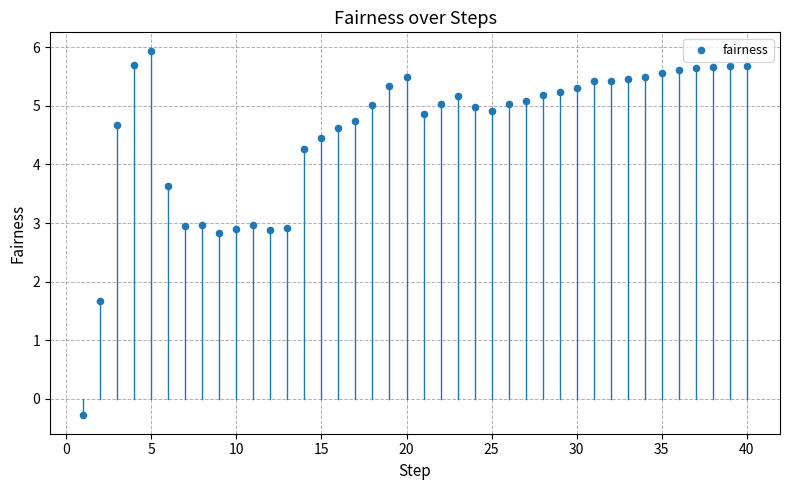

What is the range of X values (max minus min)?

39.0